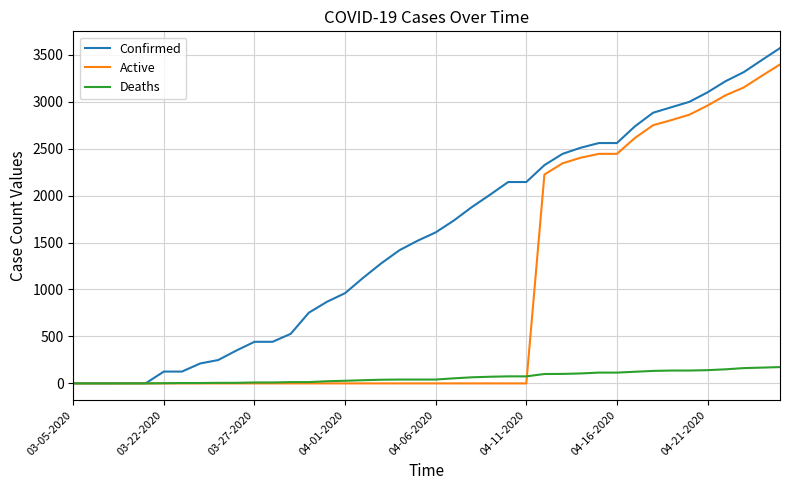

List the series in order of their overall mean, lowest first.

Deaths, Active, Confirmed